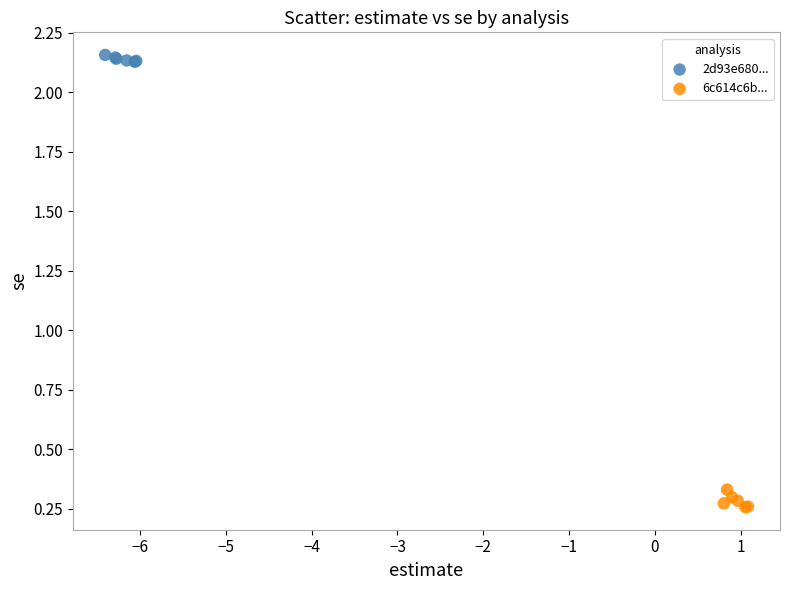

Which series reaches the maximum Y coordinate?

2d93e680...